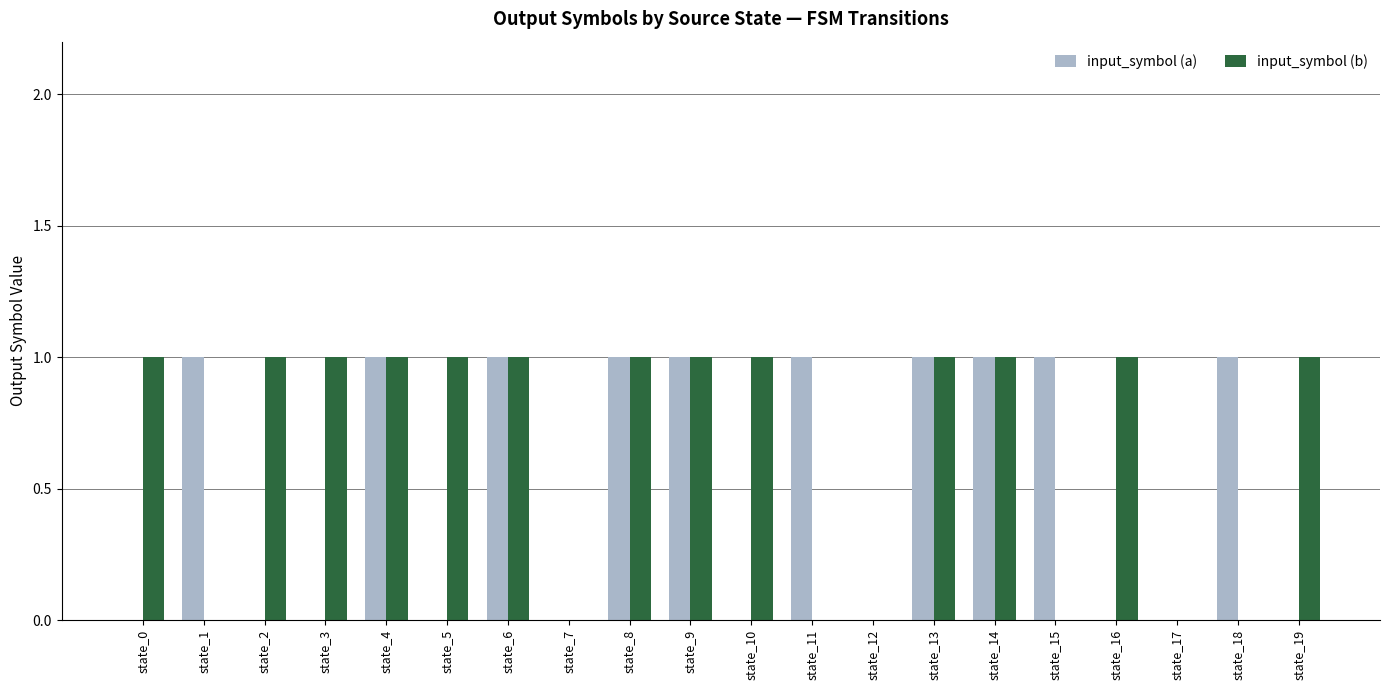

Does the chart contain stacked bars?

No